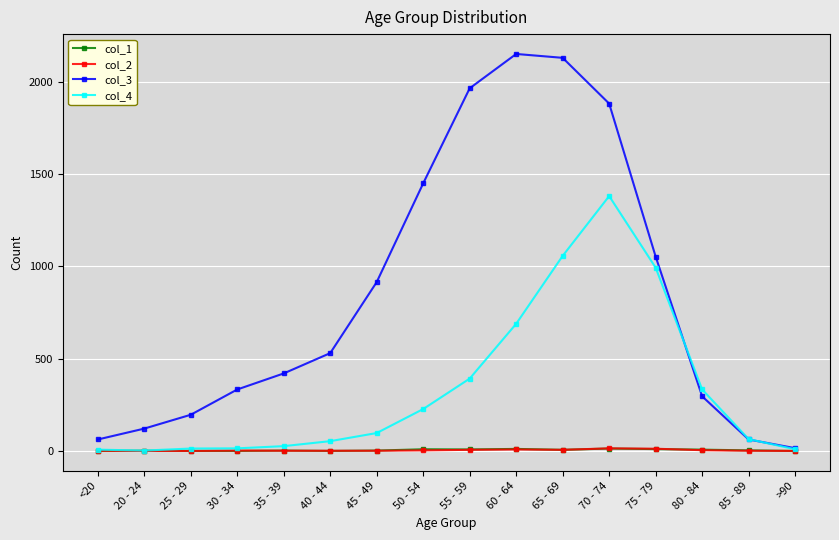

Which series has the widest spread of values?

col_3